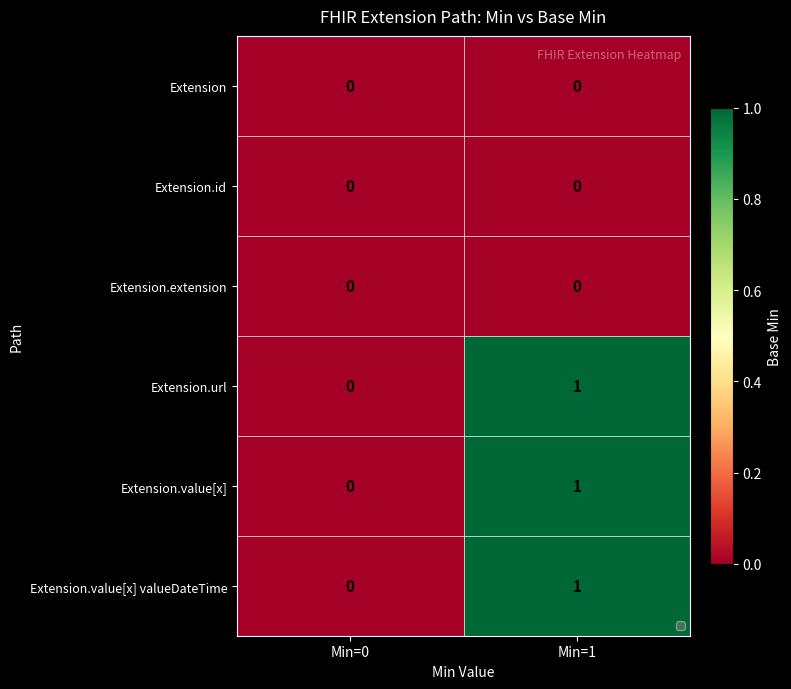

What is the sum of the Extension.url values at Min=1 and Min=0?

1